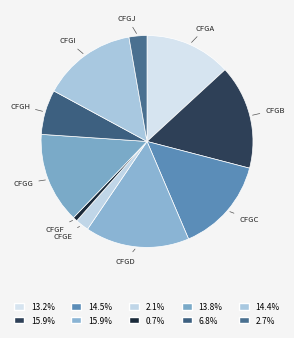

Does any single category account for the majority?

No